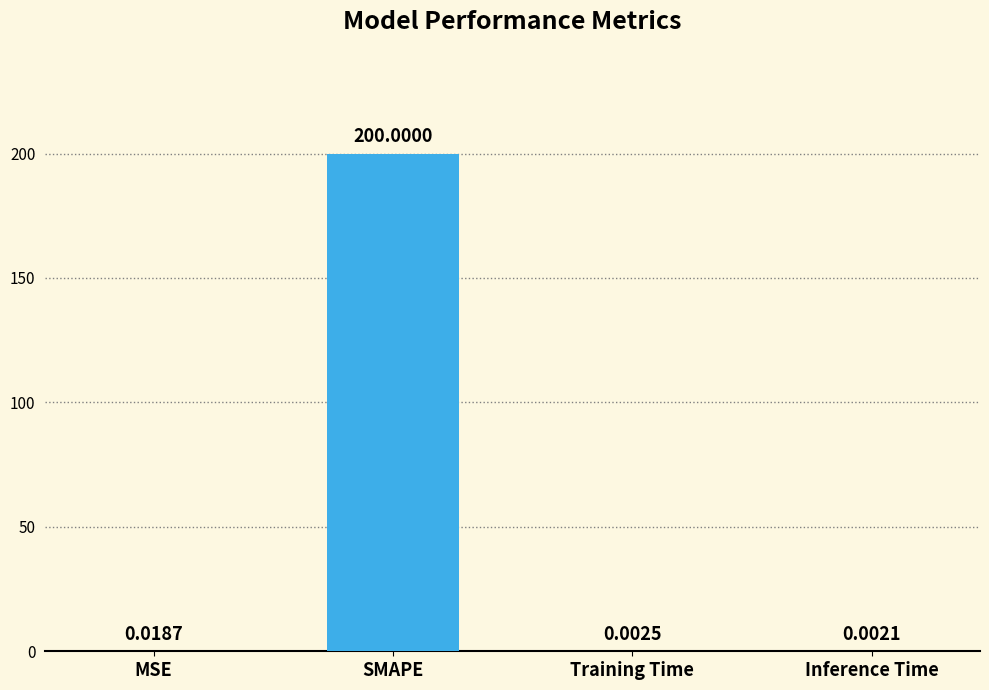

What is the sum of all values?

200.0